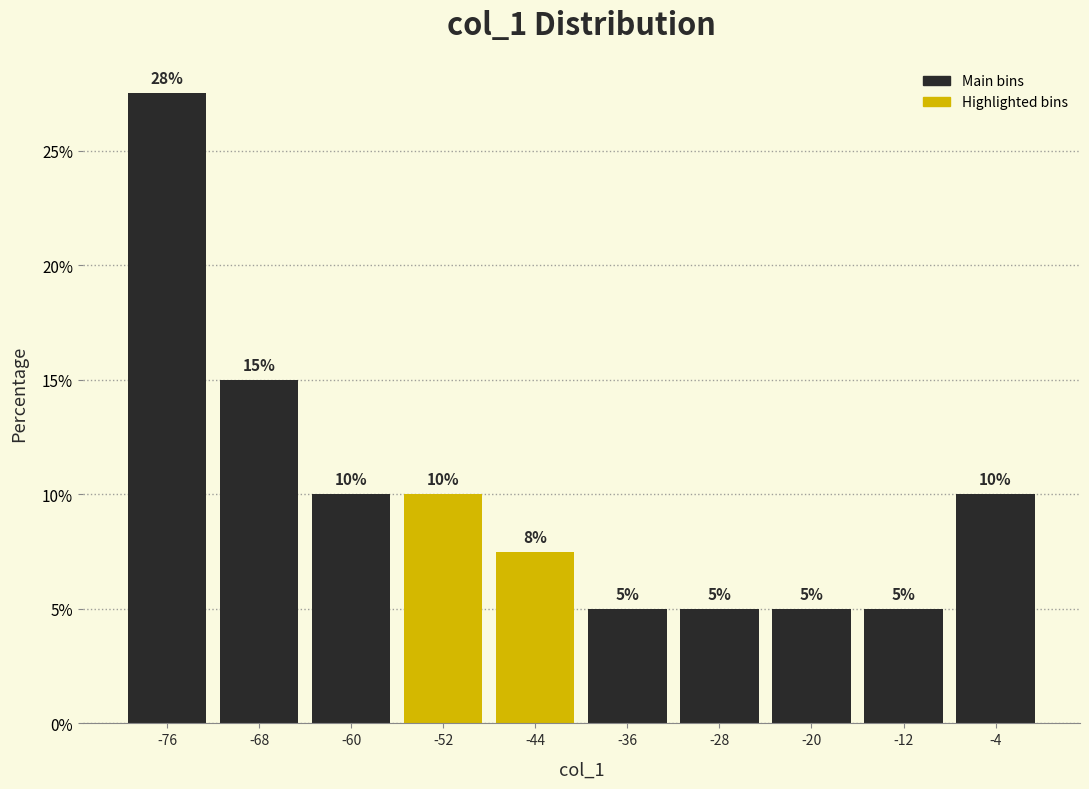

Which range on the x-axis has the tallest bar?

-80 to -72